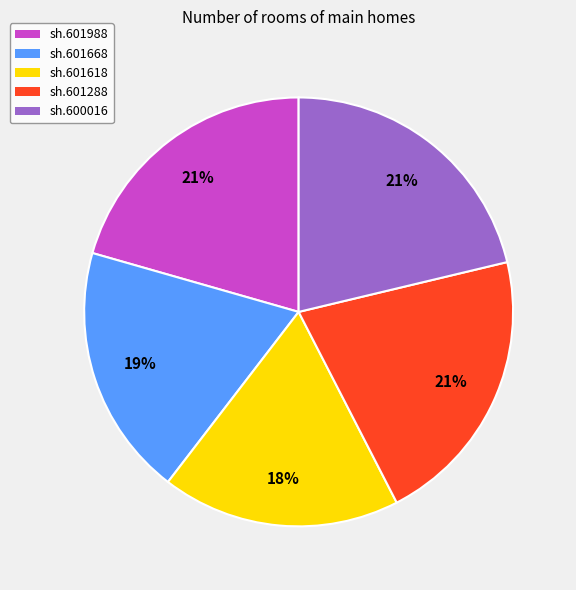

Do sh.601988 and sh.601288 together represent more than half of the pie?

No